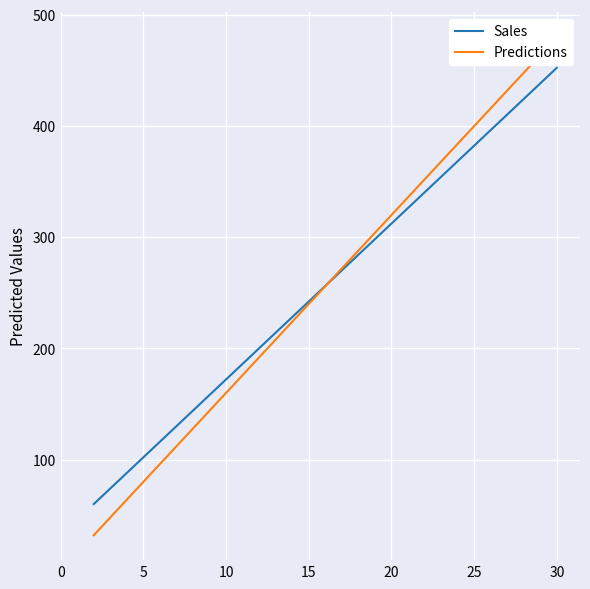

What is the highest value of the Sales series?

452.5